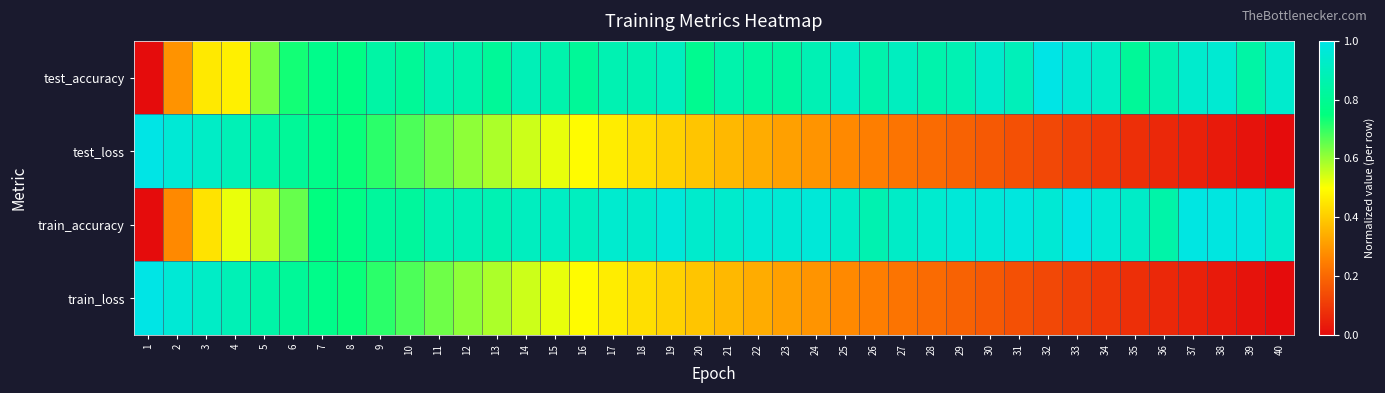

Rank the series at 40 from highest to lowest value.

train_accuracy, test_accuracy, test_loss, train_loss